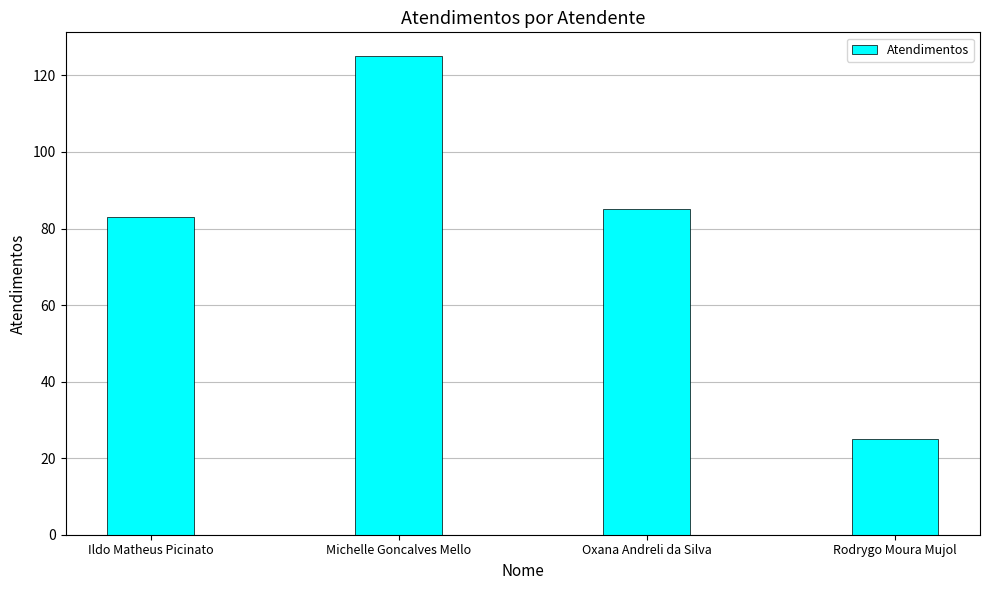

Reading left to right, list all the values displayed in this chart.

83	125	85	25